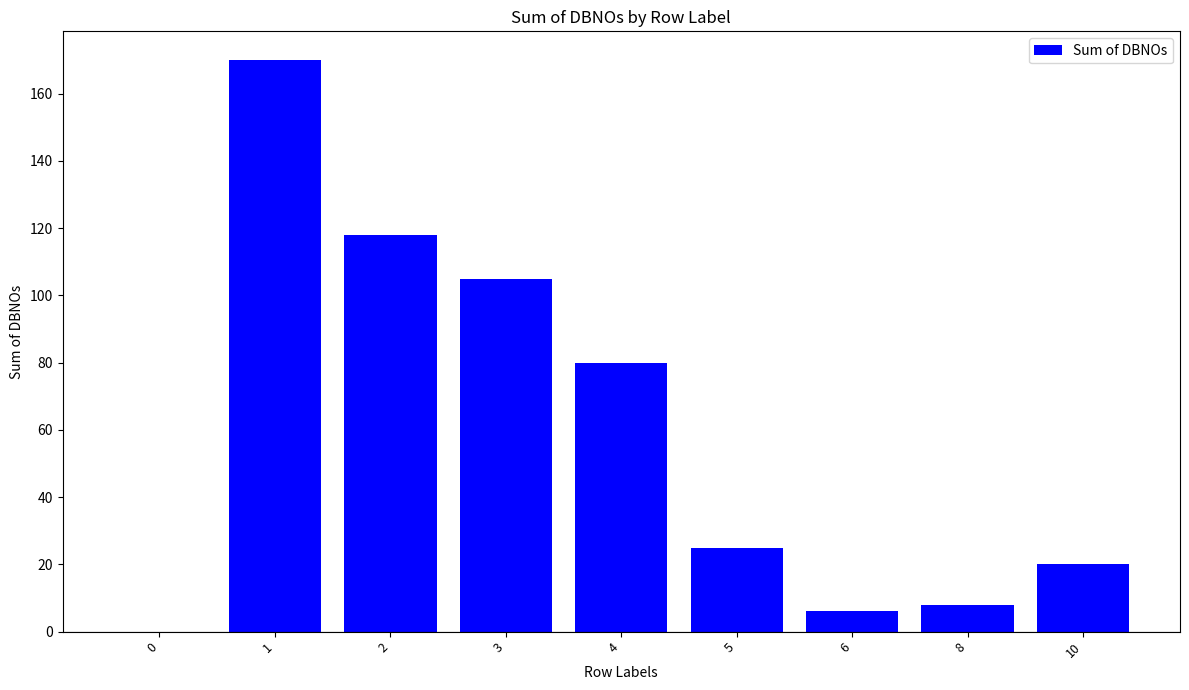

Does the chart contain stacked bars?

No